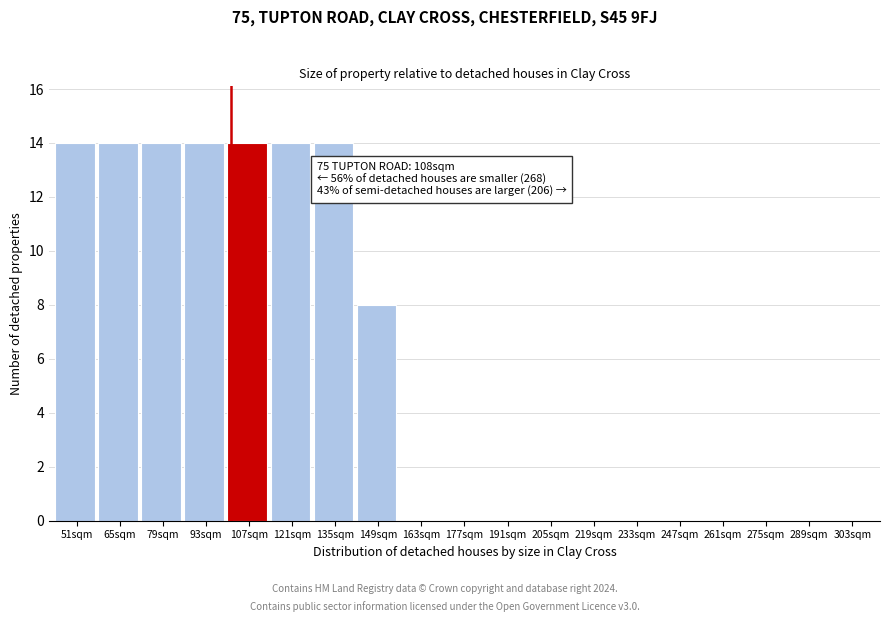

Reading right to left, list all the values displayed in this chart.

303sqm=0	289sqm=0	275sqm=0	261sqm=0	247sqm=0	233sqm=0	219sqm=0	205sqm=0	191sqm=0	177sqm=0	163sqm=0	149sqm=8	135sqm=14	121sqm=14	107sqm=14	93sqm=14	79sqm=14	65sqm=14	51sqm=14